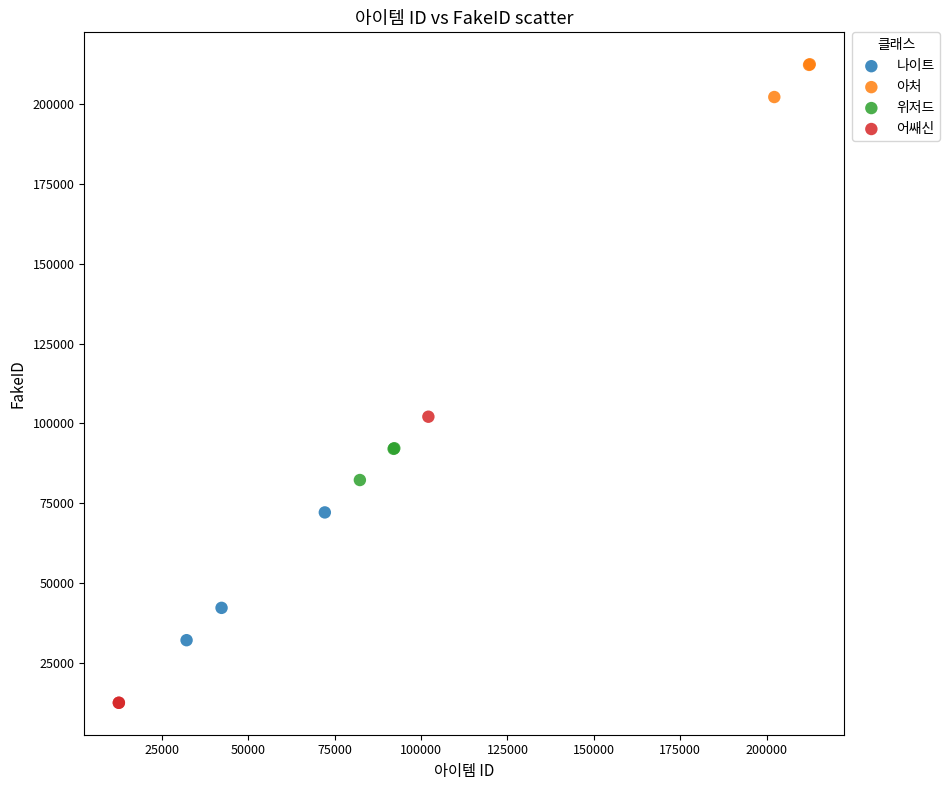

Which series contains the lowest Y value?

어쌔신